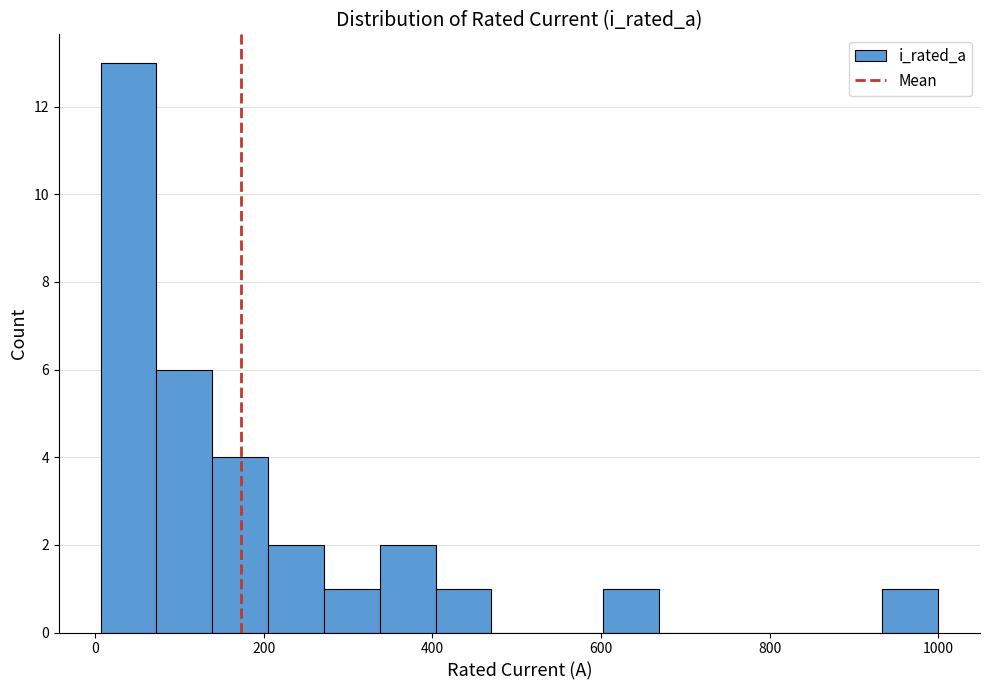

Read against the x-axis, roughly where is the centre of the tallest bar?

40